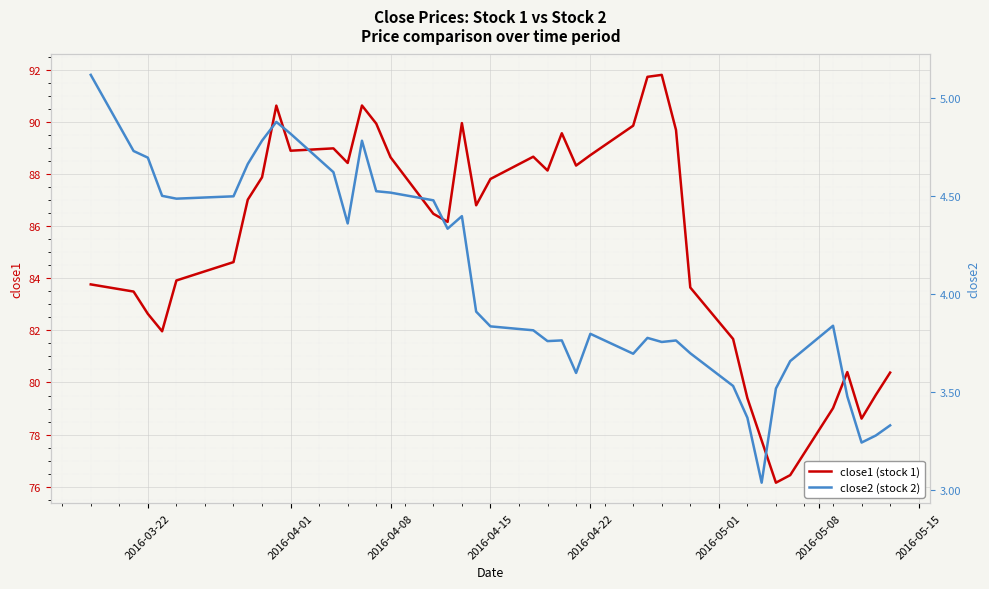

How many data points does each series have?

40